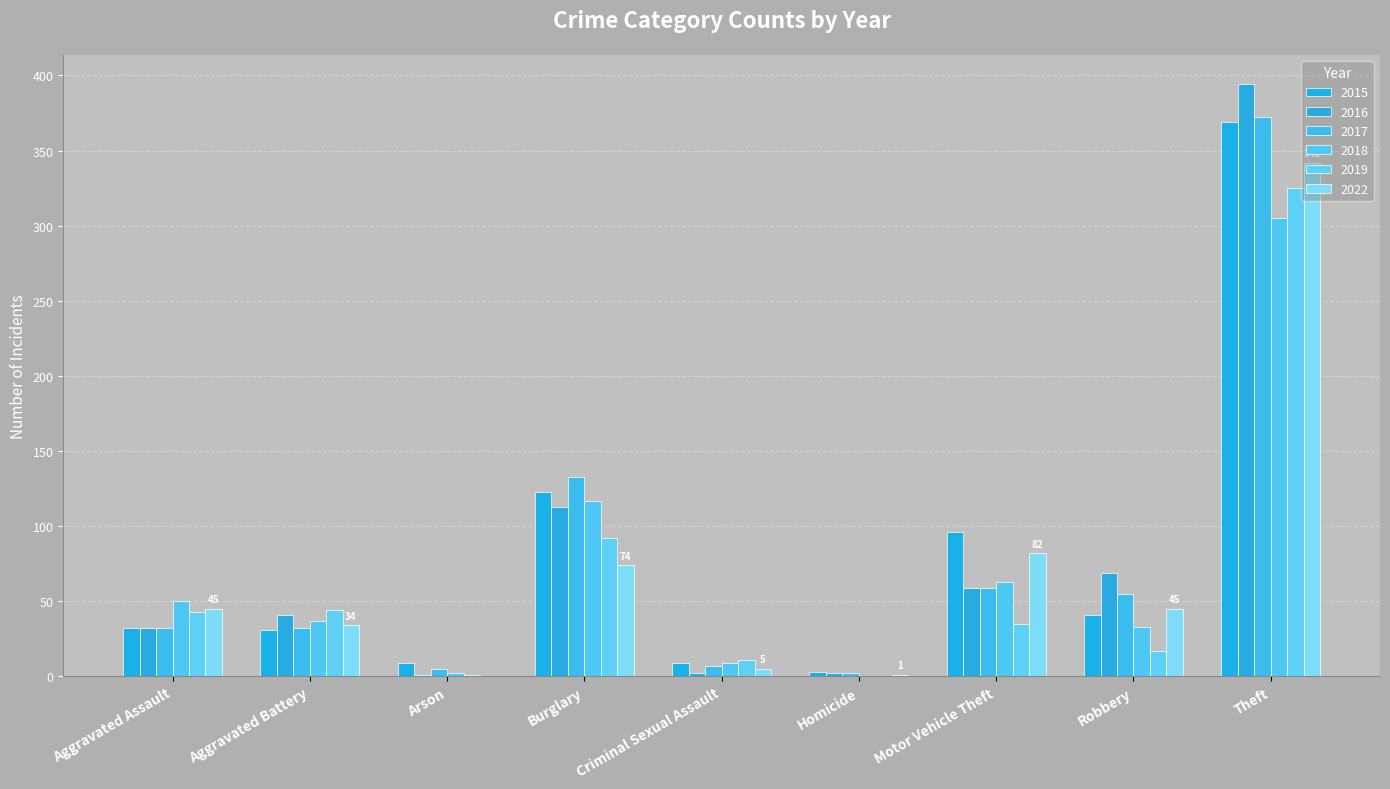

The value of 2022 at Criminal Sexual Assault is 3. True or false?

False